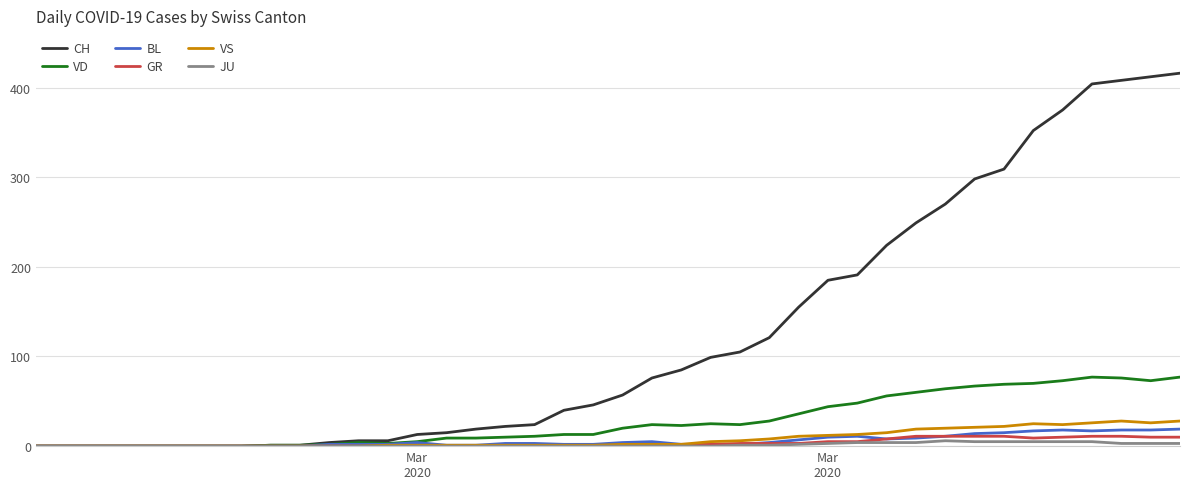

Which series has the widest spread of values?

CH